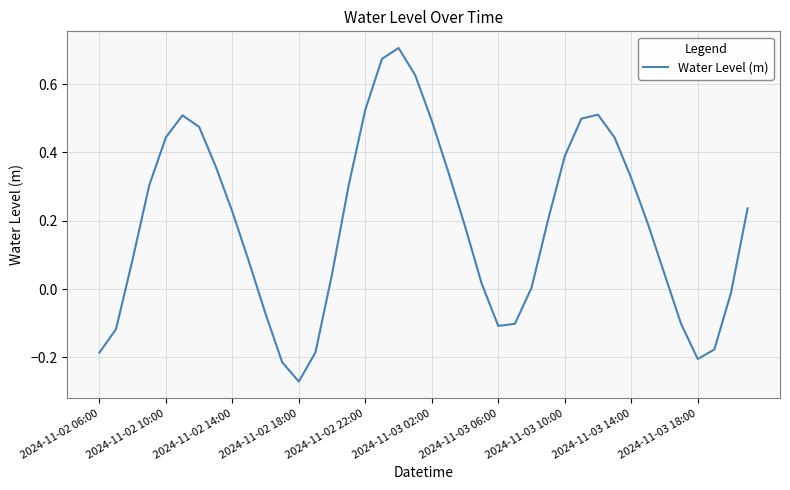

What is the difference between the maximum and minimum values?

1.0